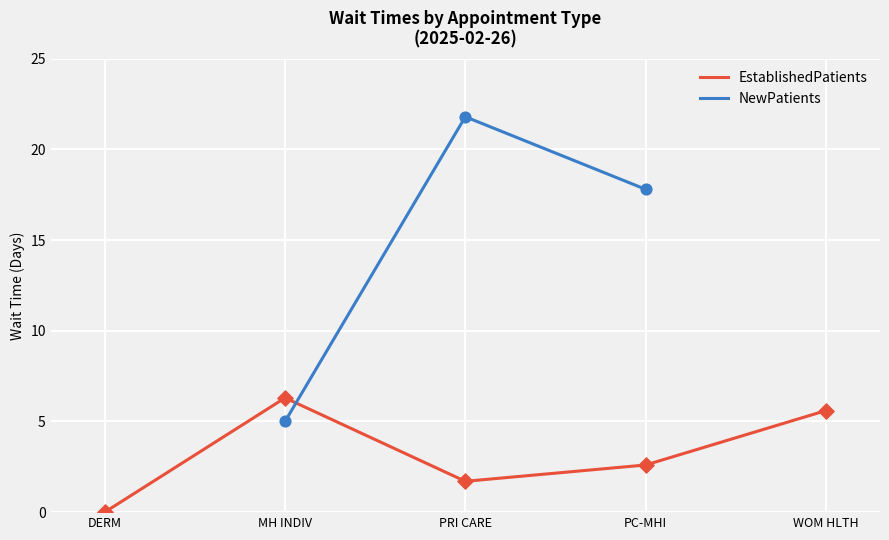

At how many categories does at least one series exceed 15?

2